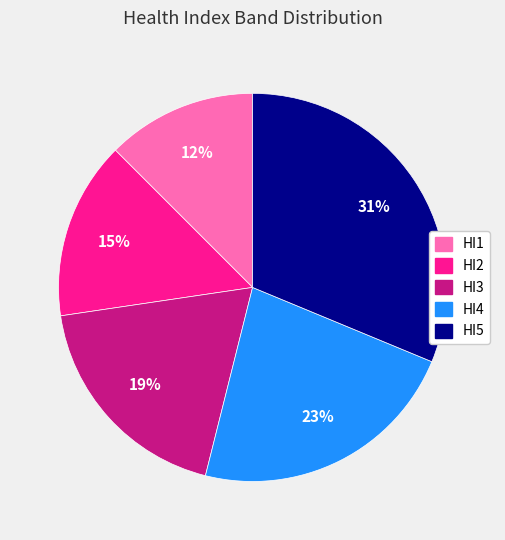

How many segments does this pie chart have?

5